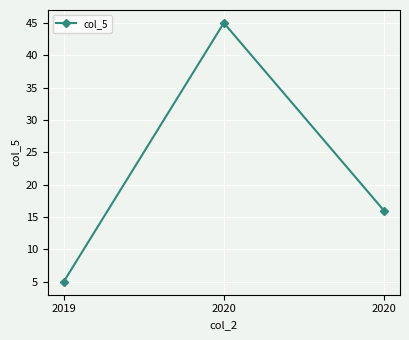

Is it true that the value at 2020 is 6?

False